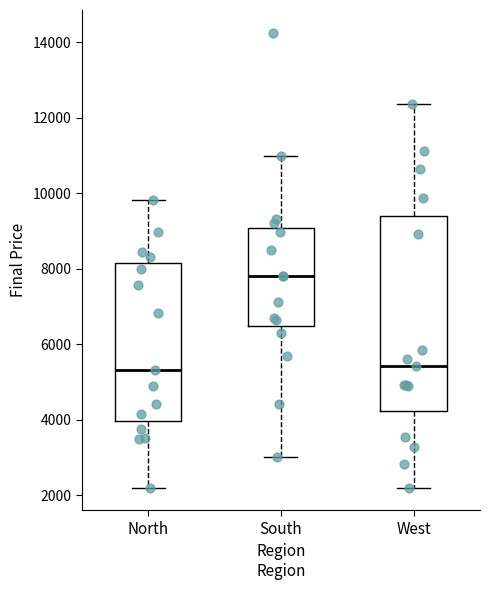

Reading left to right, read every box against the y-axis: the position of its median line, the range the box covers, and the ends of its whiskers. The values are not printed on the chart, so give them approximately, as read against the axis.

North: median 5400, box 4000 to 8200, whiskers 2200 to 9800
South: median 7800, box 6400 to 9000, whiskers 3000 to 11000
West: median 5400, box 4200 to 9400, whiskers 2200 to 12400